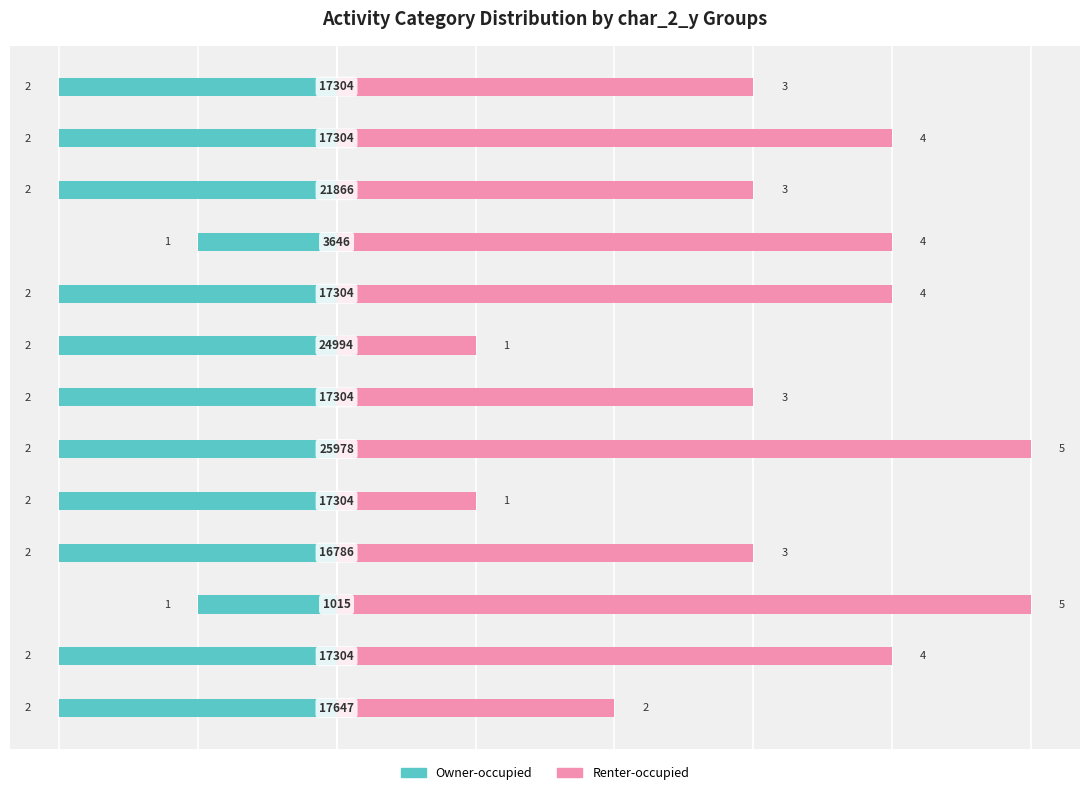

Count the number of categories in the chart.

13